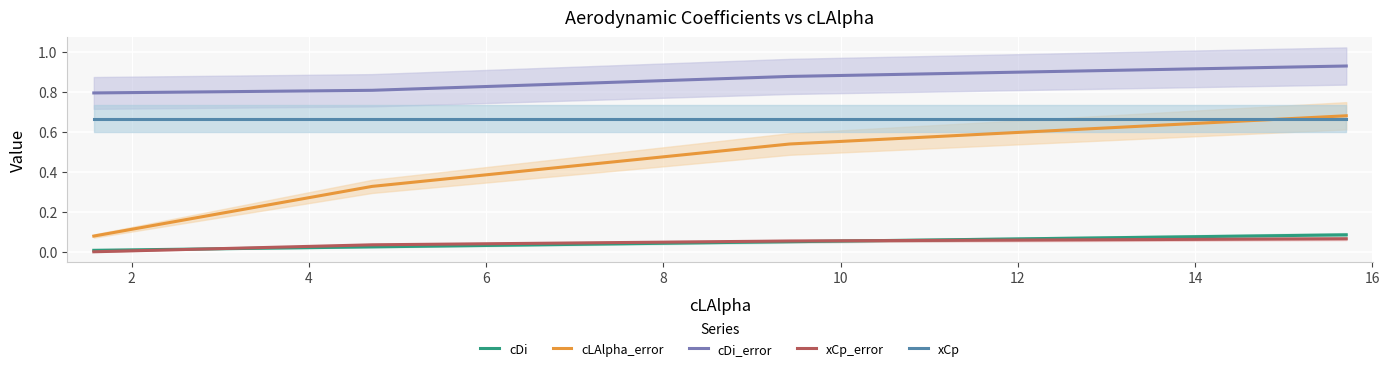

True or false: cLAlpha_error and cDi intersect in this chart.

False